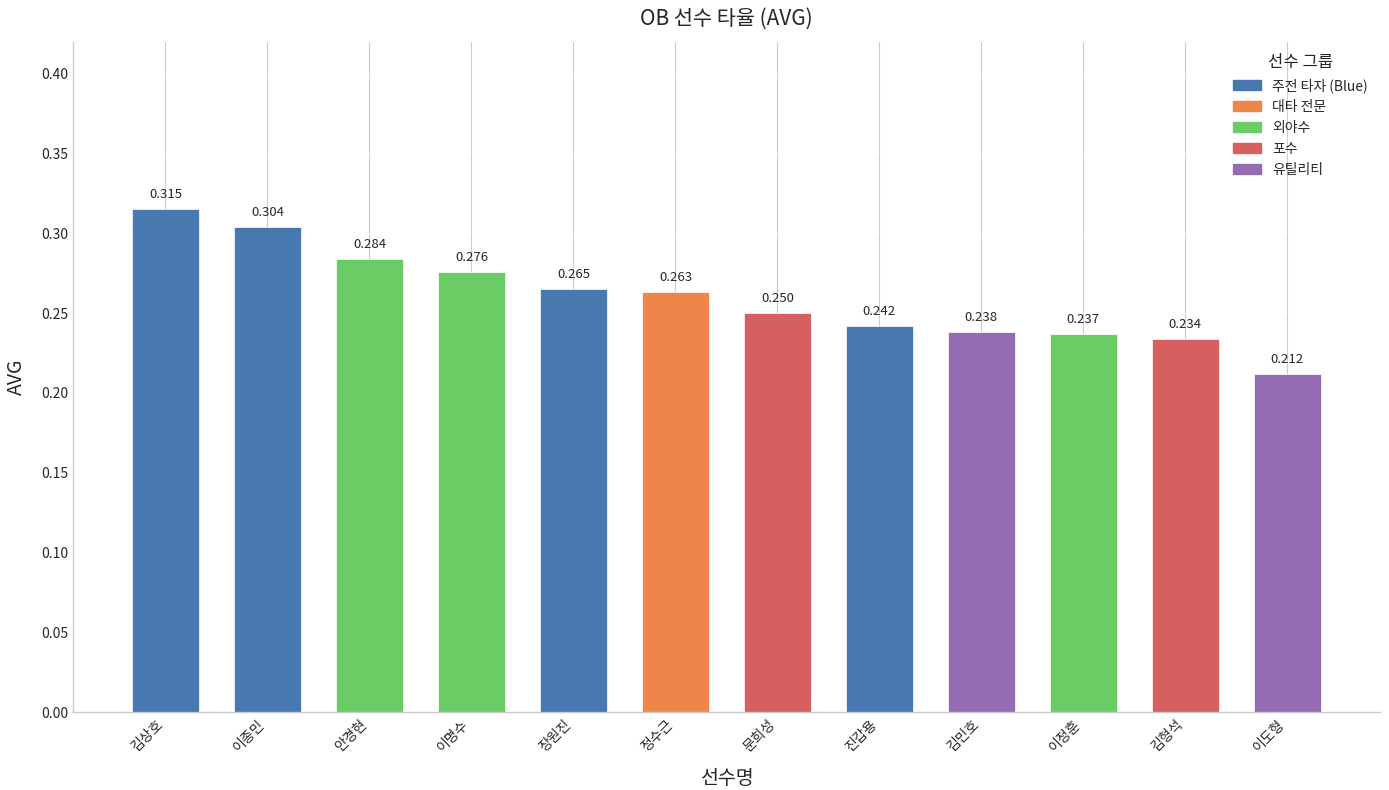

What is the label of the 1st bar from the left?

김상호